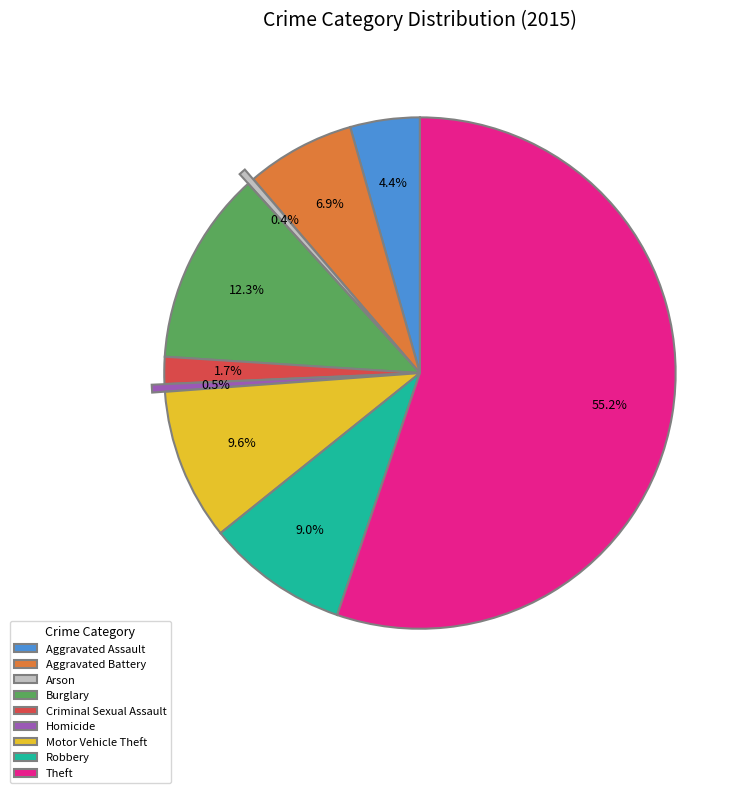

Which has a higher value, Arson or Aggravated Battery?

Aggravated Battery